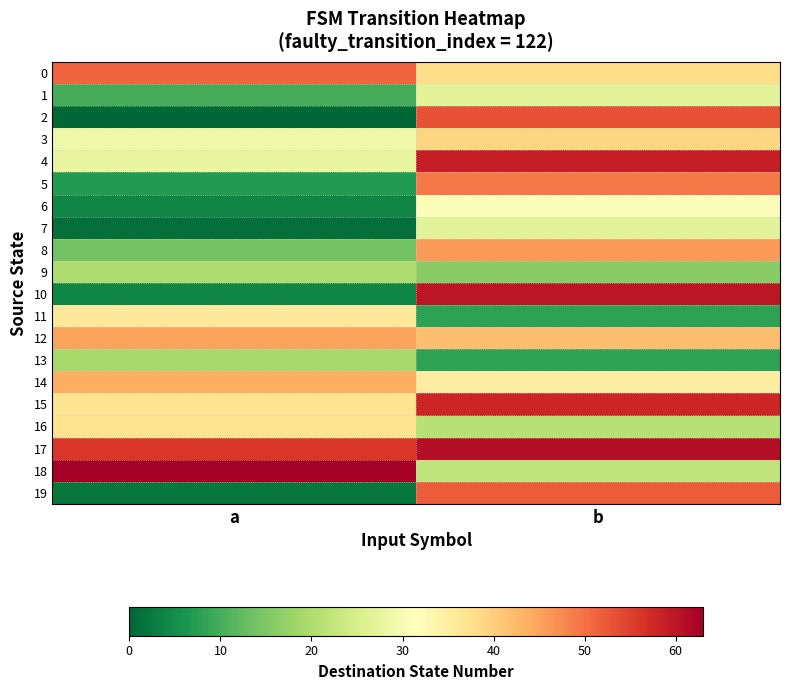

At how many categories does at least one series exceed 12?

2